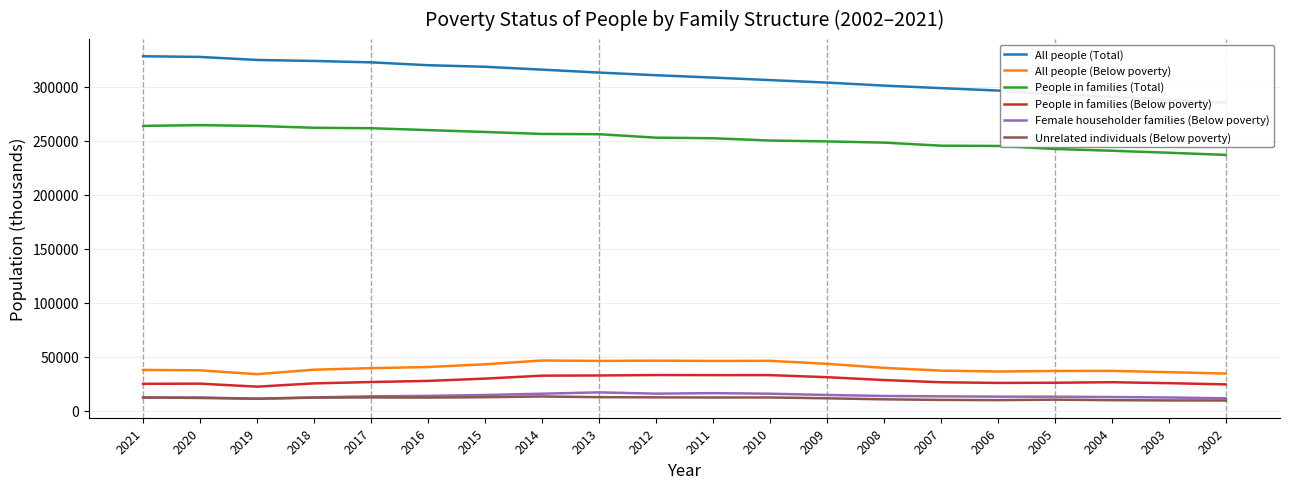

Between 2018 and 2009, which is larger?

2018